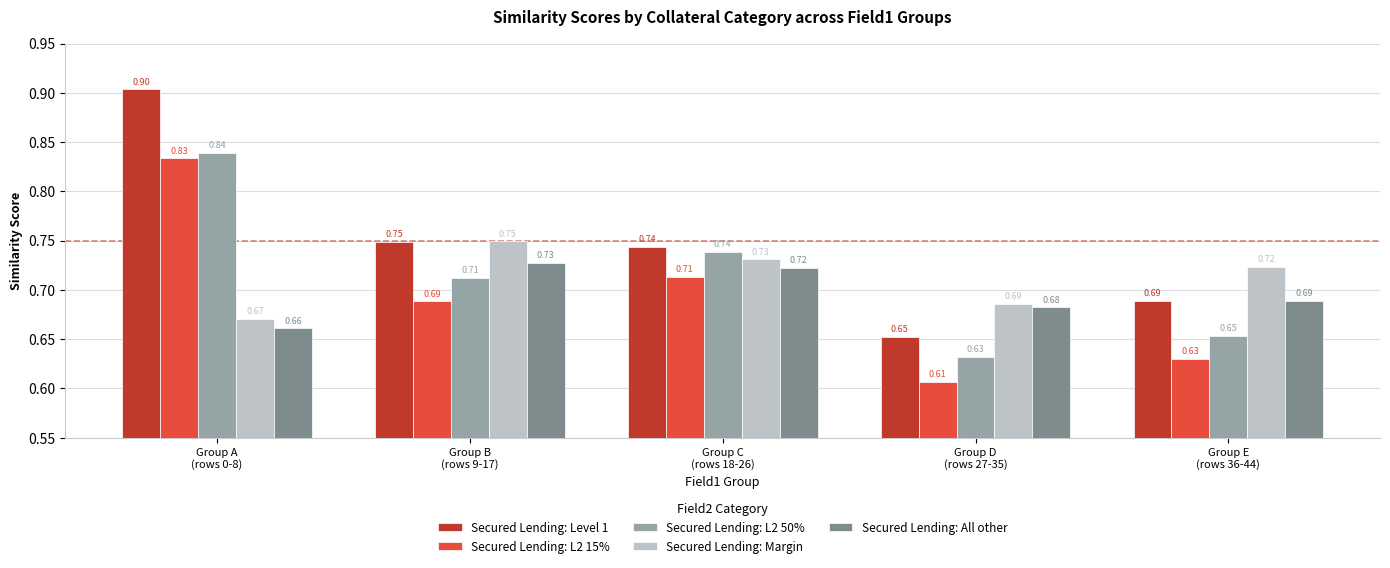

What is the sum of all Secured Lending: All other values?

3.5